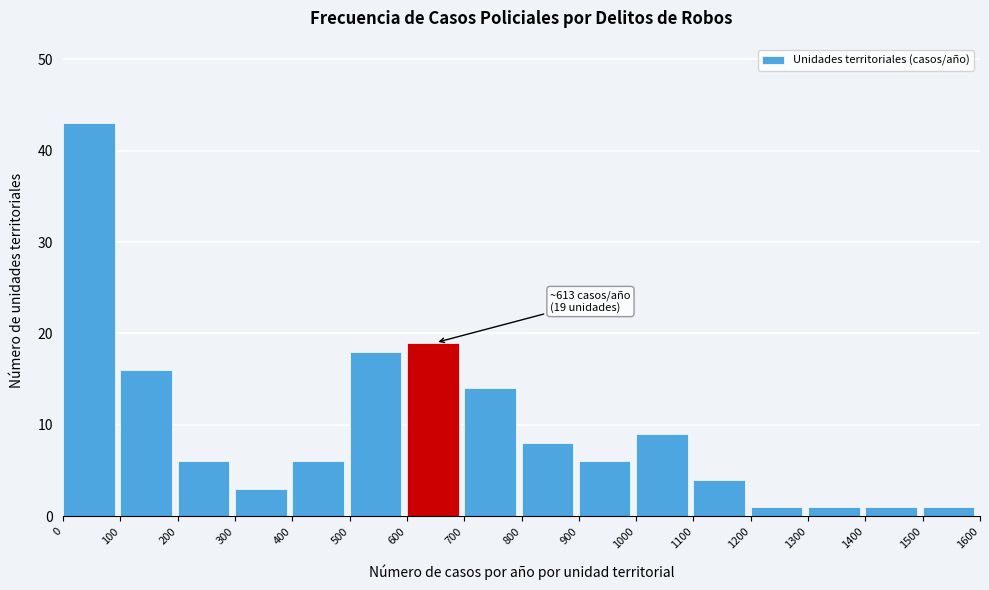

Which range on the x-axis has the tallest bar?

0 to 100